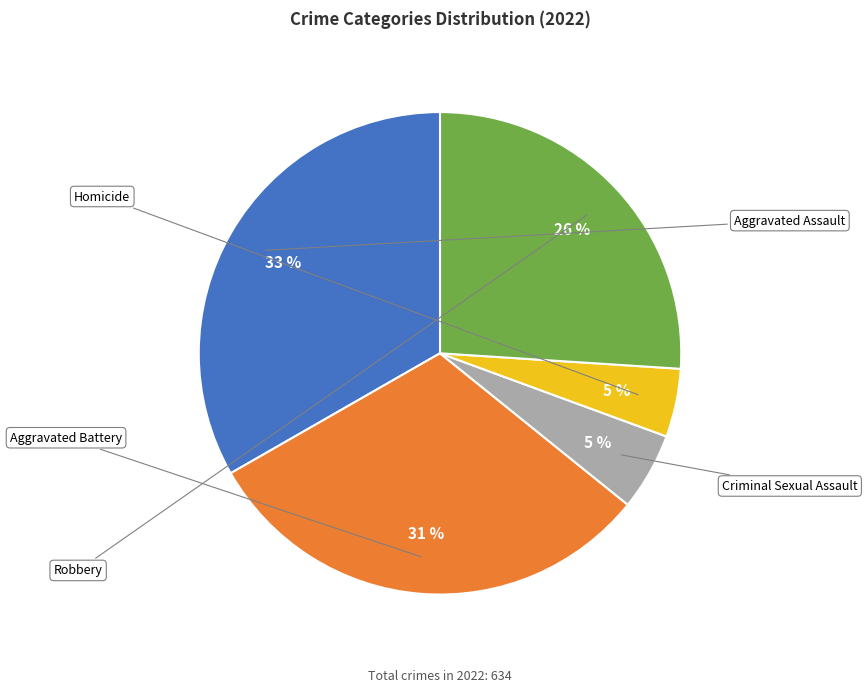

To the nearest percent, what is the average slice percentage?

20%